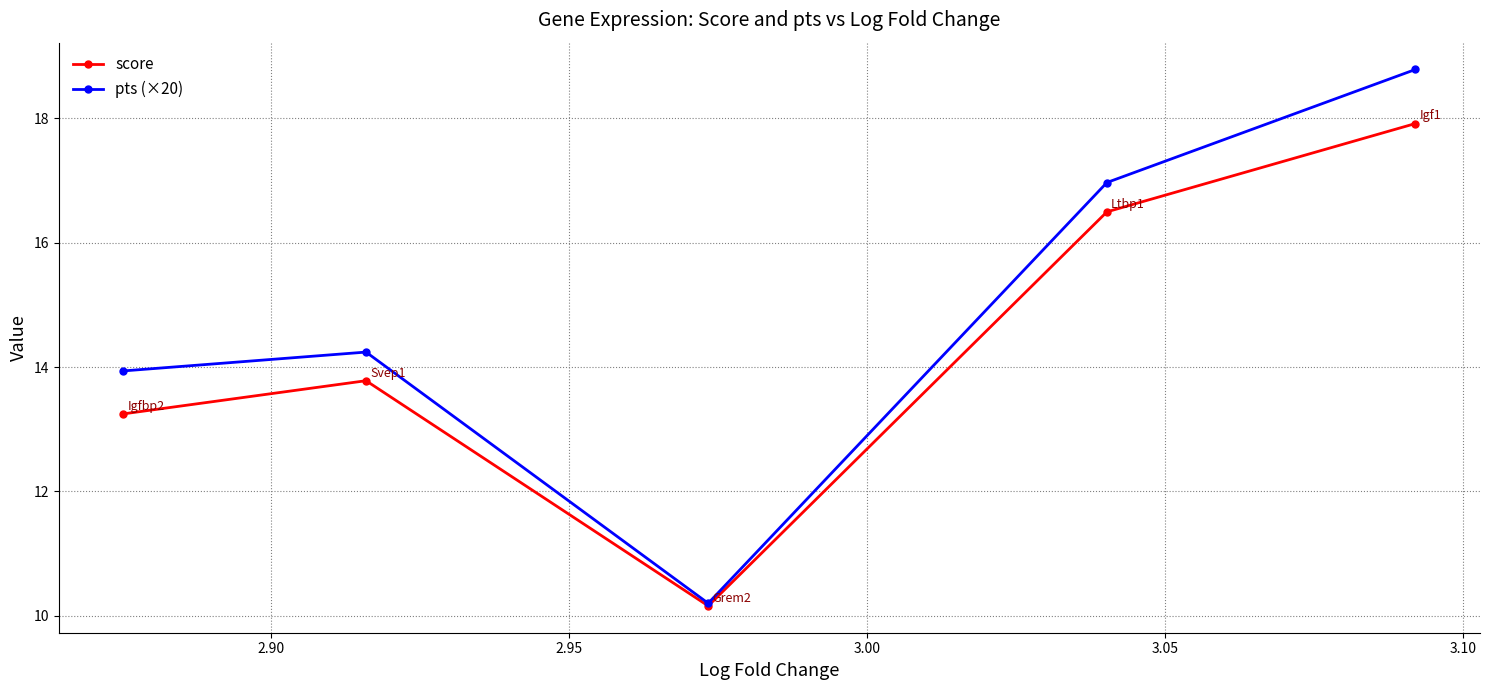

Reading left to right, extract all data points from this chart.

score: 13.2	13.8	10.2	16.5	17.9
pts (×20): 13.9	14.2	10.2	17.0	18.8